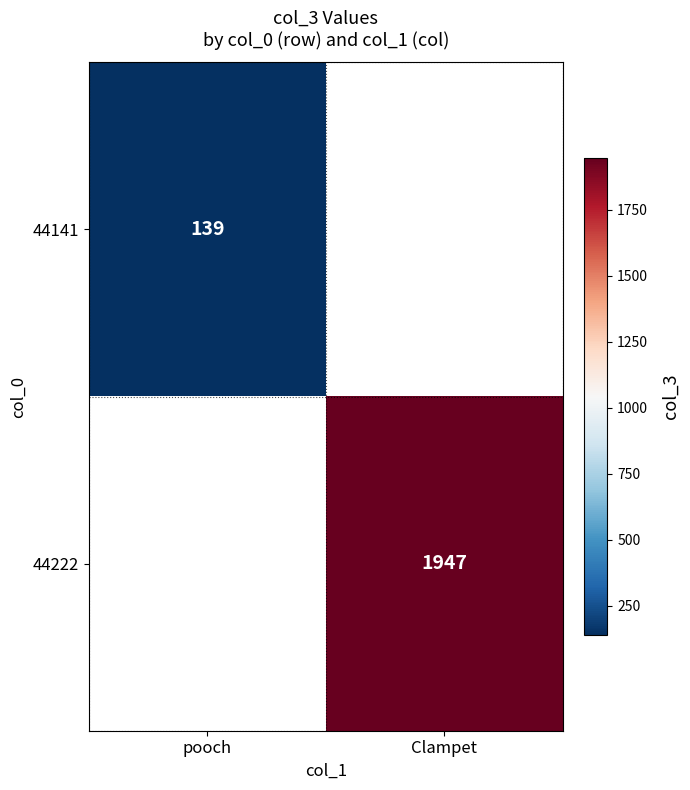

True or false: 44222 has a value of 2907 at Clampet.

False